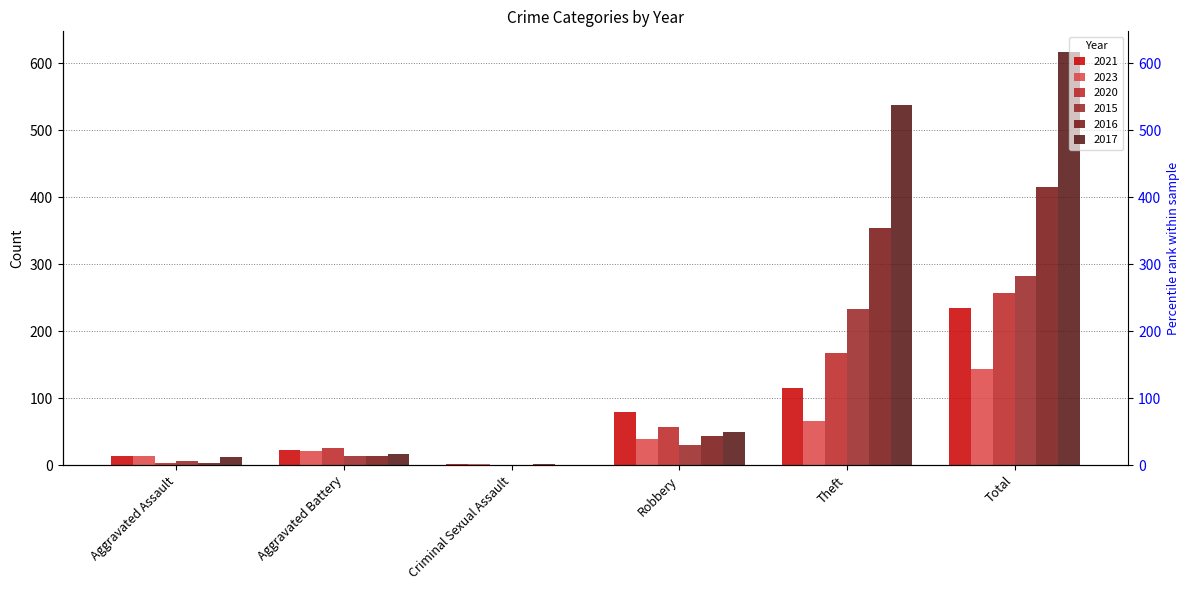

What is the value of the 2020 bar at the 6th from the left?

257